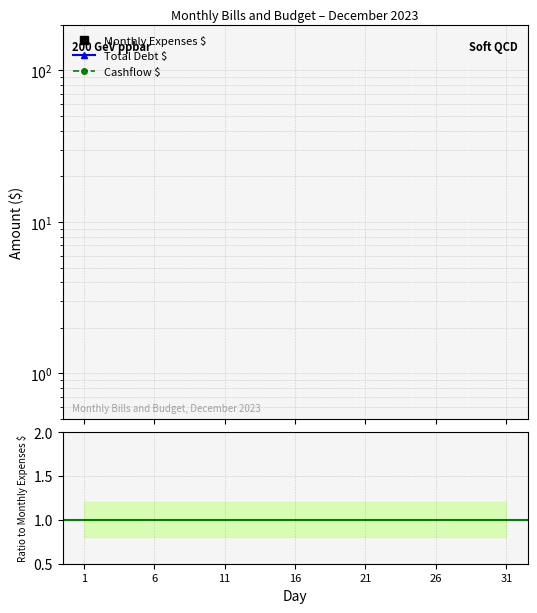

Rank the series by their maximum value, from highest to lowest.

Monthly Expenses $, Total Debt $, Cashflow $